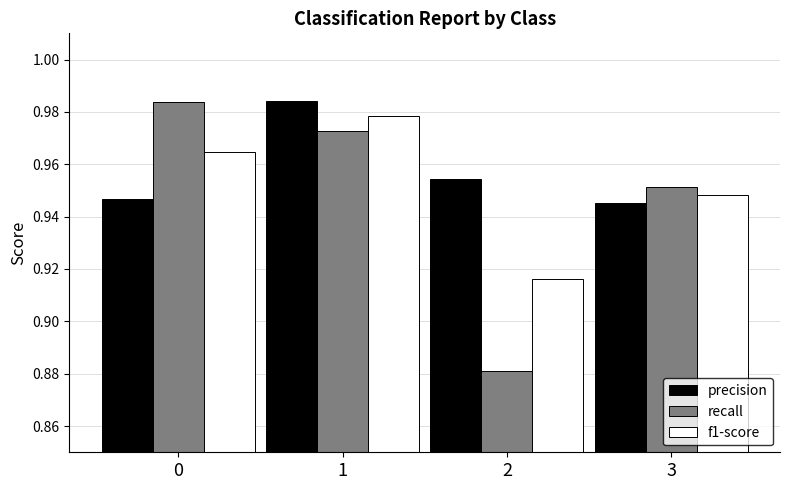

Which series changed the most between 2 and 3?

recall